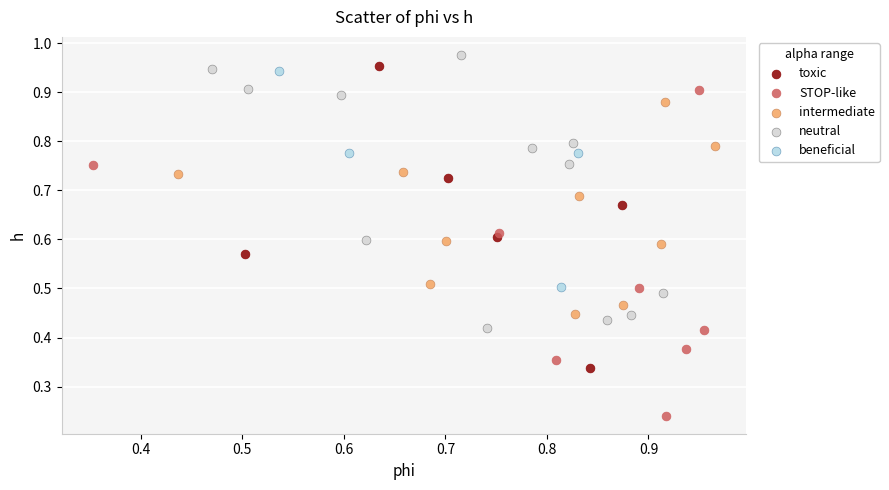

Which series has the widest spread of Y values?

STOP-like